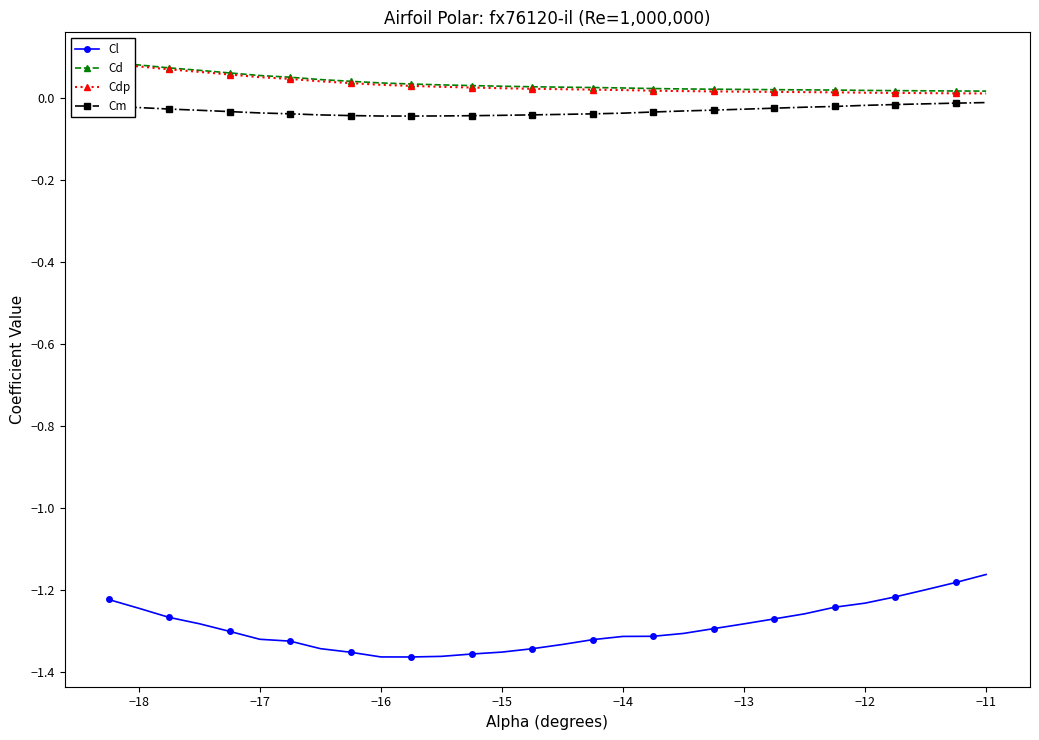

True or false: Cm and Cl intersect in this chart.

False